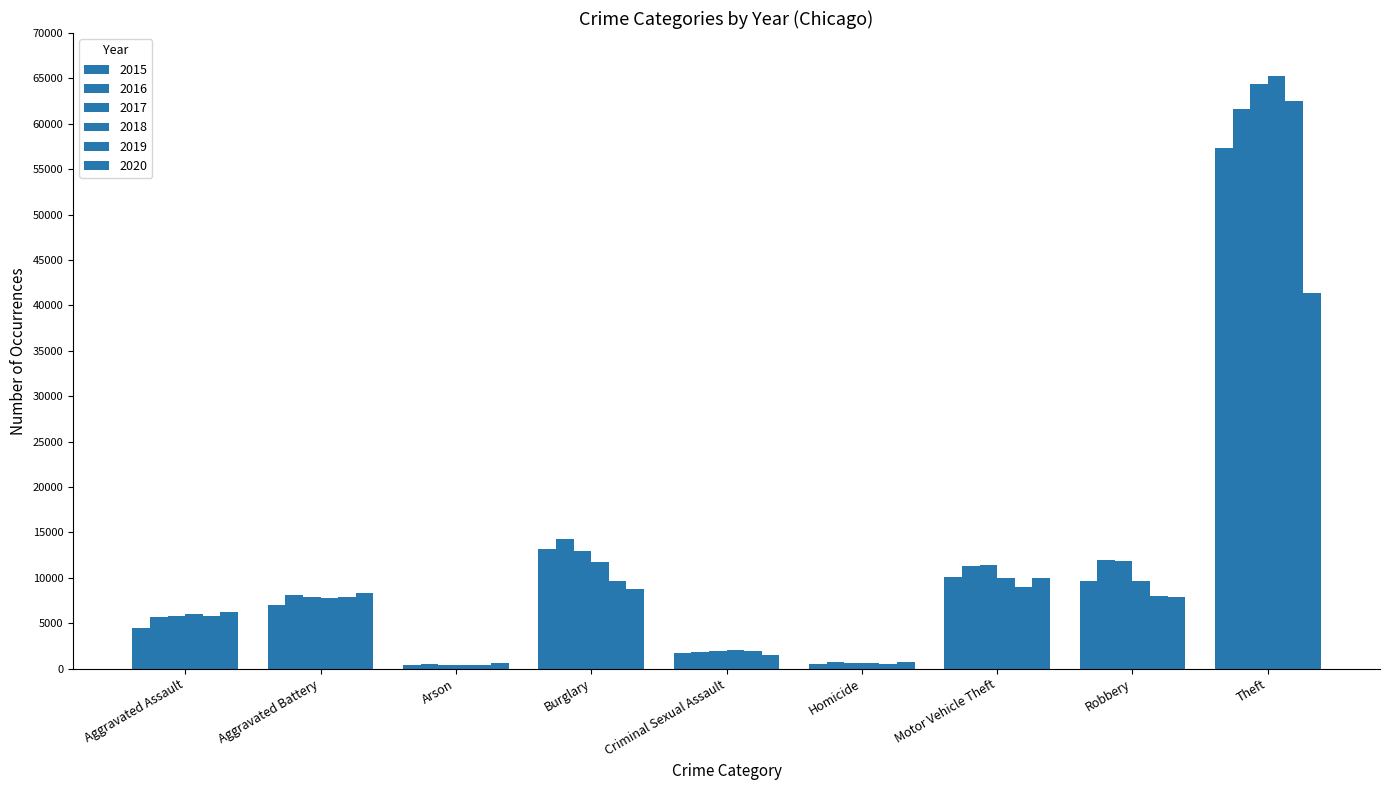

What is the maximum value for 2020?

41347